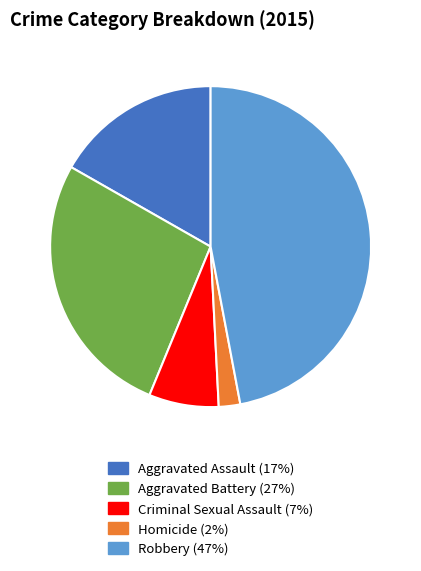

Between Homicide and Aggravated Battery, which is larger?

Aggravated Battery